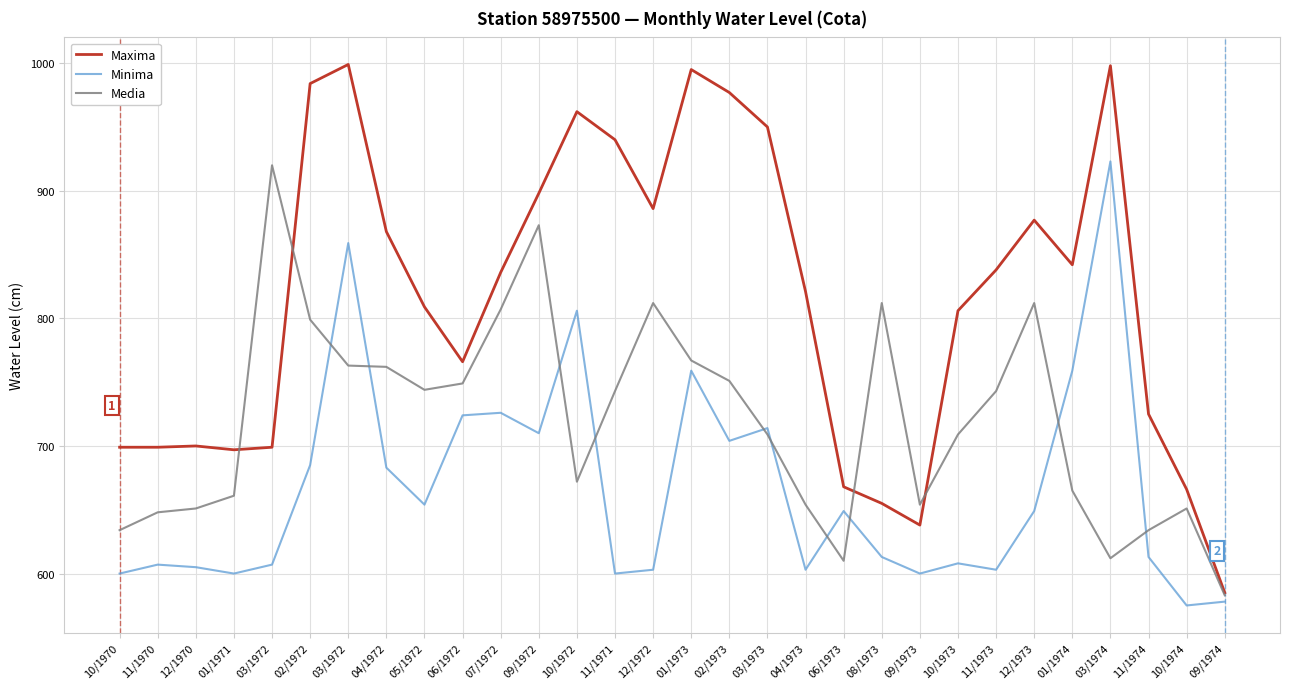

At which label is Media closest to 751?

02/1973